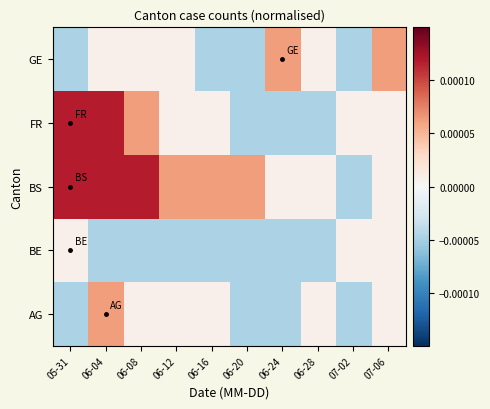

Which has a higher value, 06-28 or 06-24?

06-28